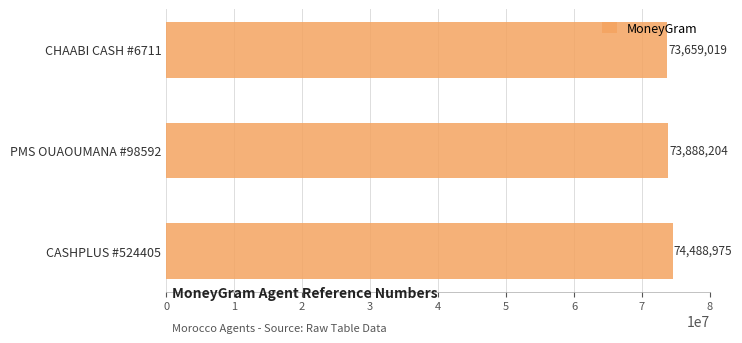

Rank the categories by value from lowest to highest.

CHAABI CASH #6711, PMS OUAOUMANA #98592, CASHPLUS #524405